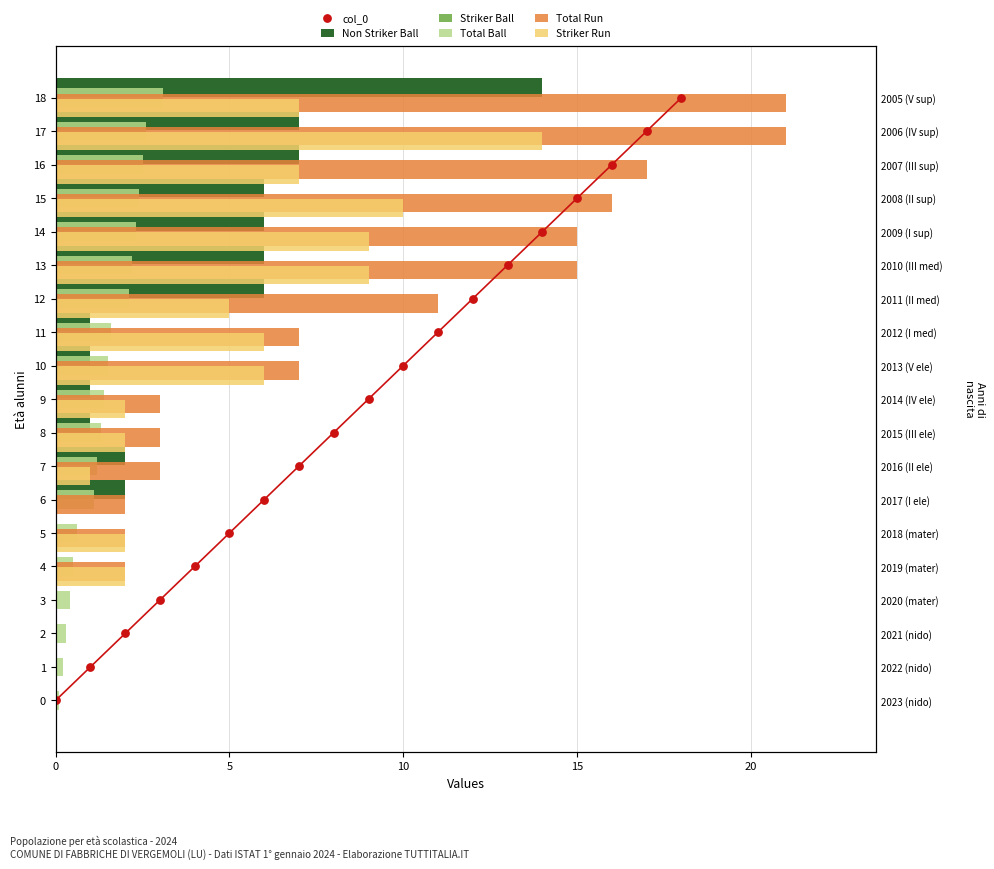

Is the value of Total Run at 14 greater than the value of Striker Ball at 12?

Yes